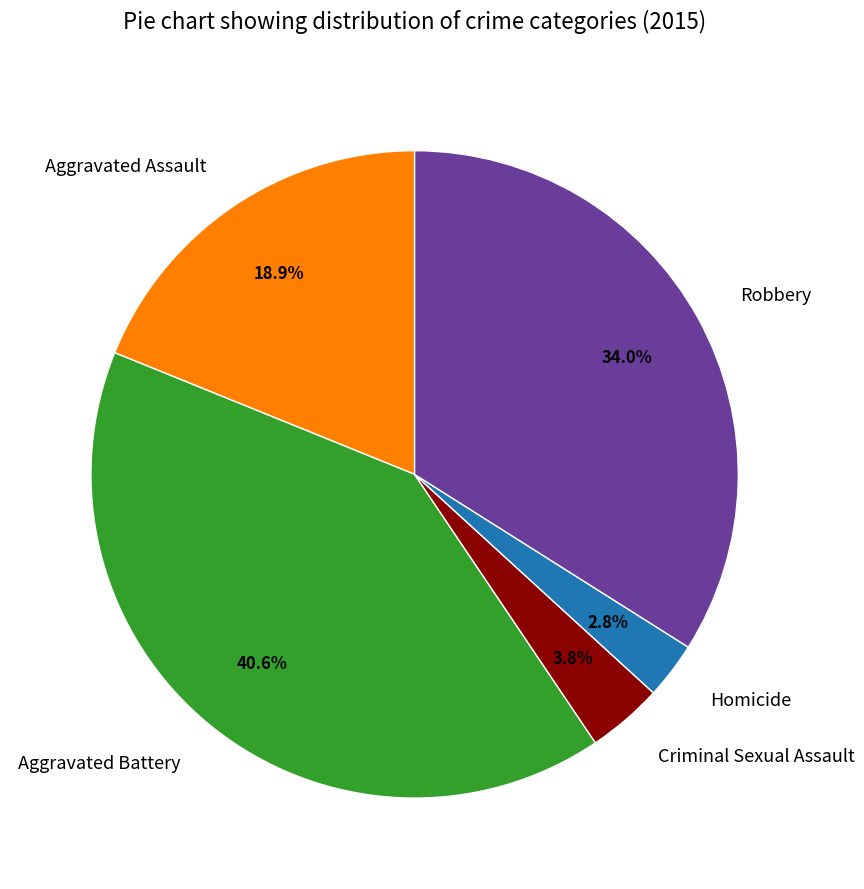

Is there a majority slice in this chart?

No